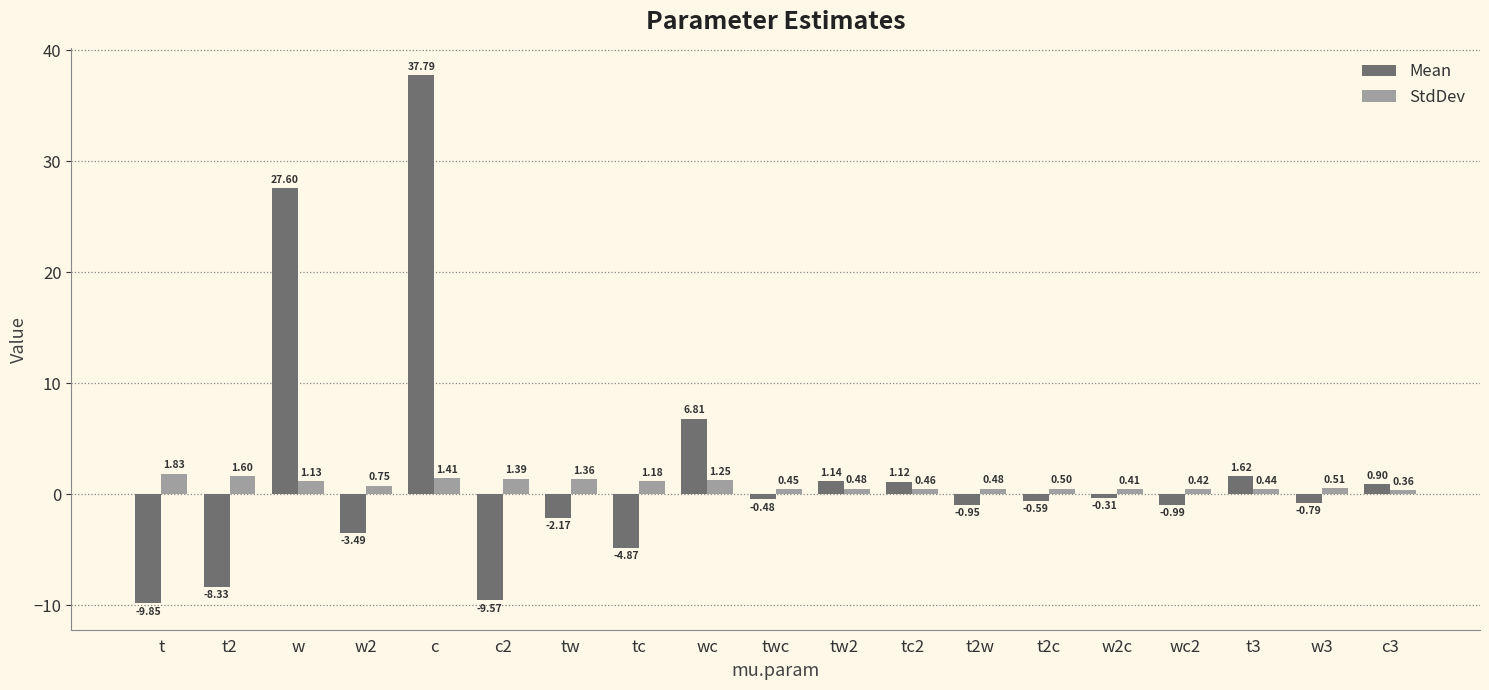

At which category is the sum across all series the highest?

c